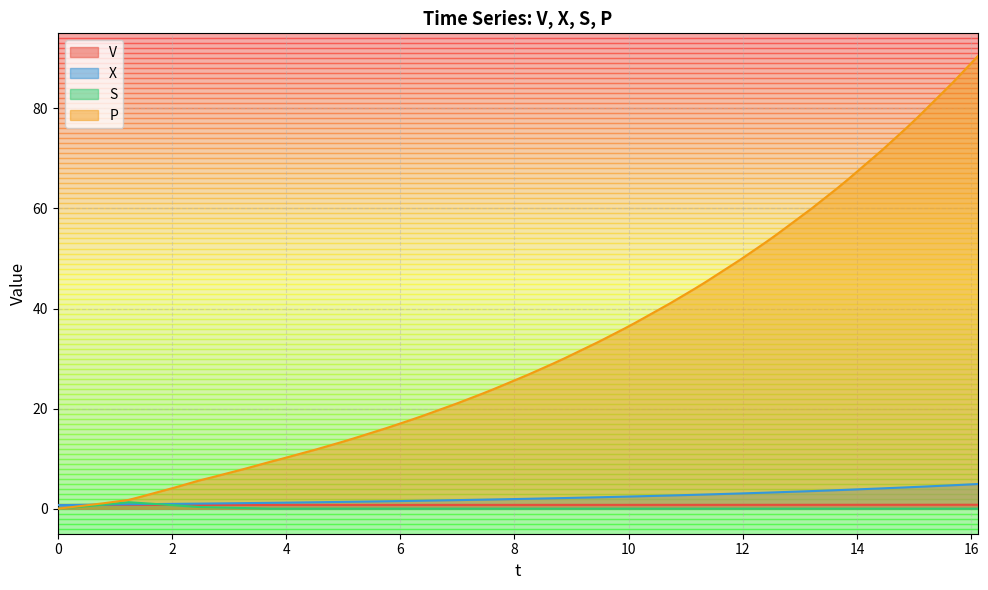

Which series has the largest total across all categories?

P